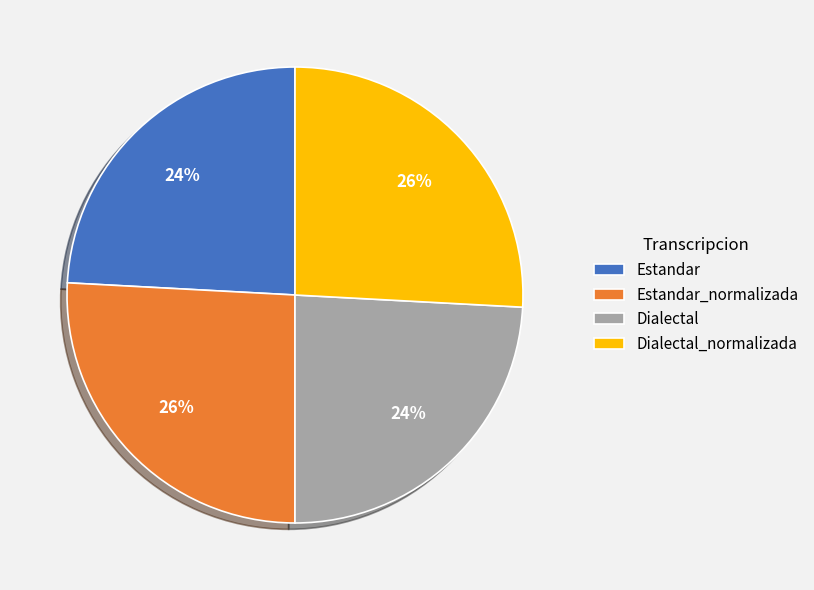

Between Estandar and Dialectal_normalizada, which is larger?

Dialectal_normalizada